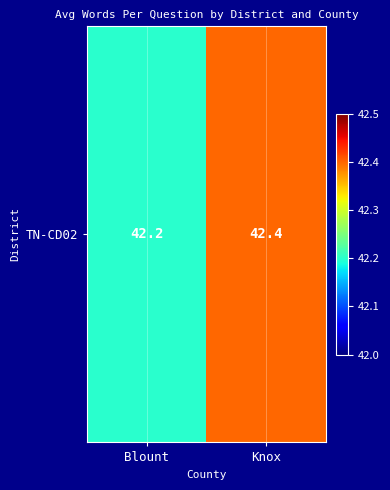

What is the change in value from Blount to Knox?

+0.2